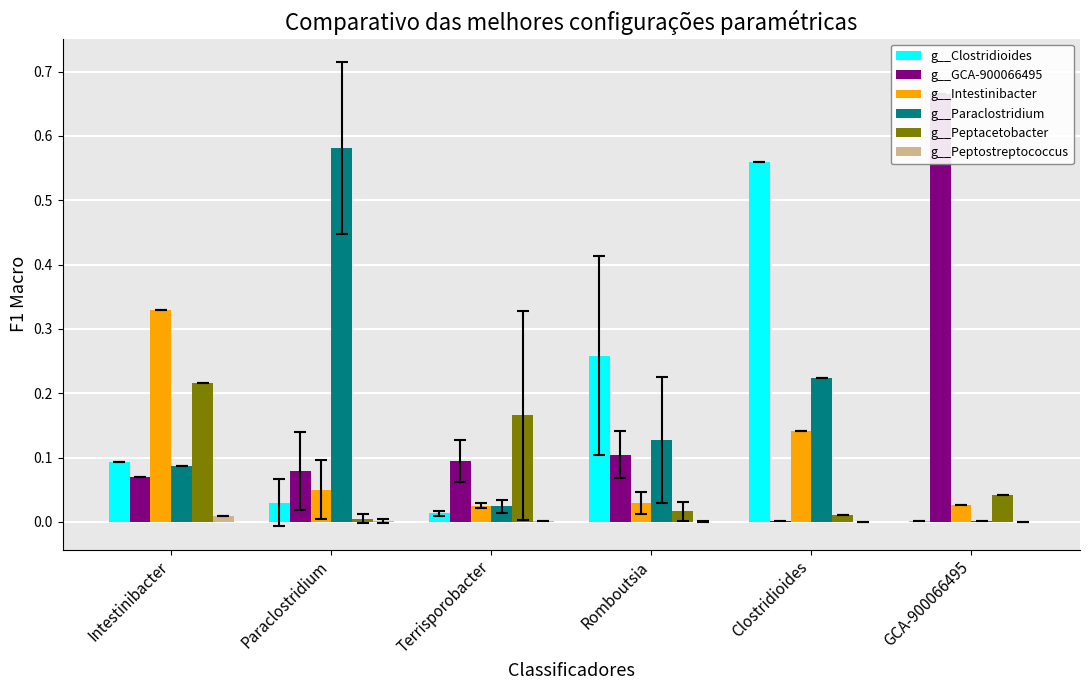

Which category has the lowest value across all series?

Clostridioides